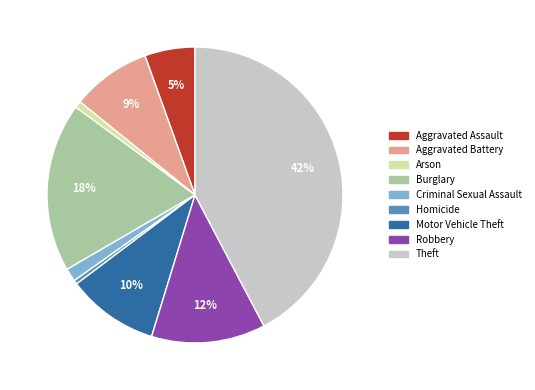

Does Robbery represent more than half of the total?

No